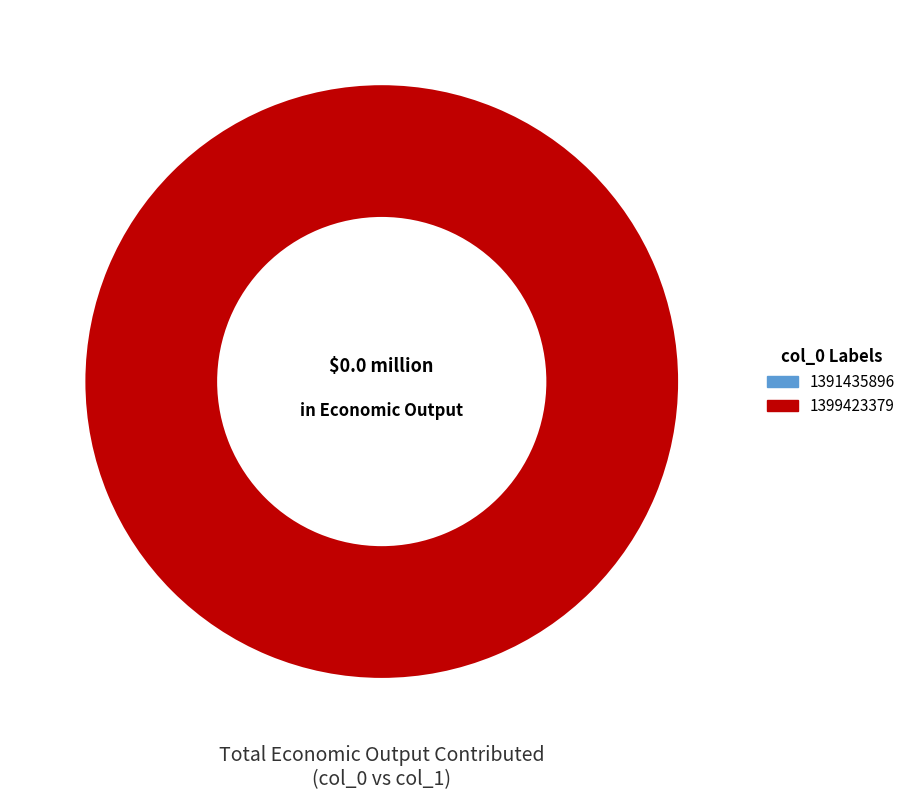

What is the largest slice in the pie chart?

1399423379